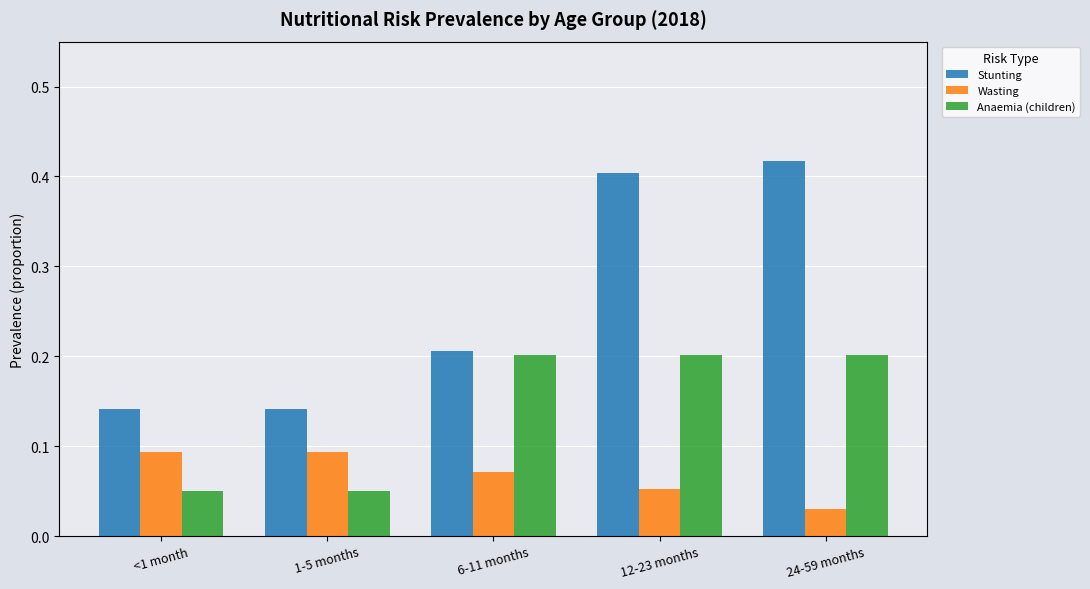

Which label corresponds to the smallest value in the chart?

24-59 months